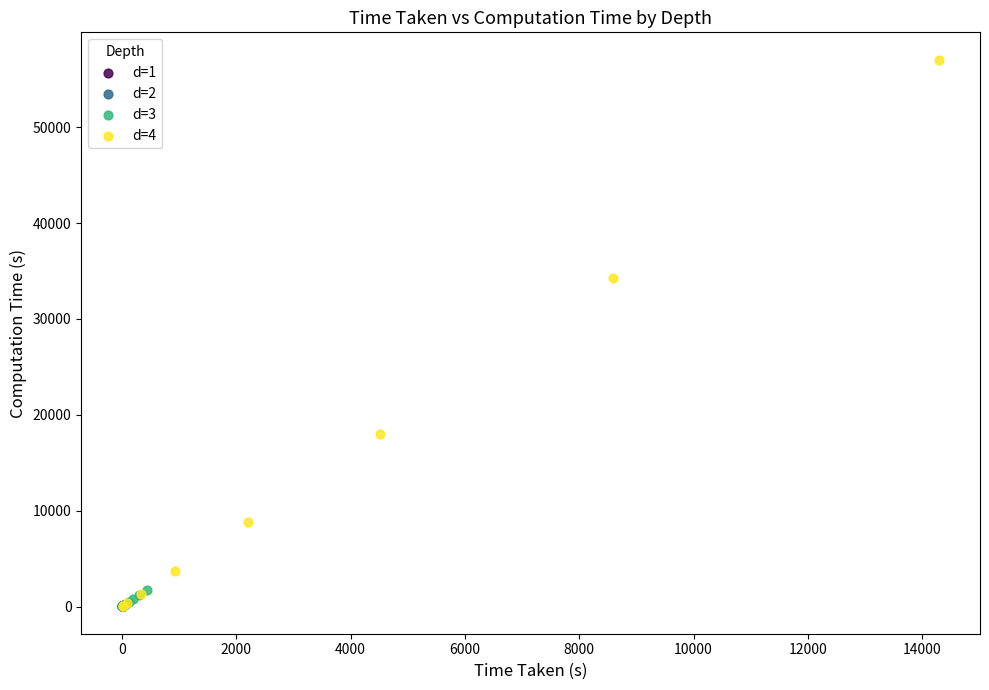

Which series has the widest spread of Y values?

d=4